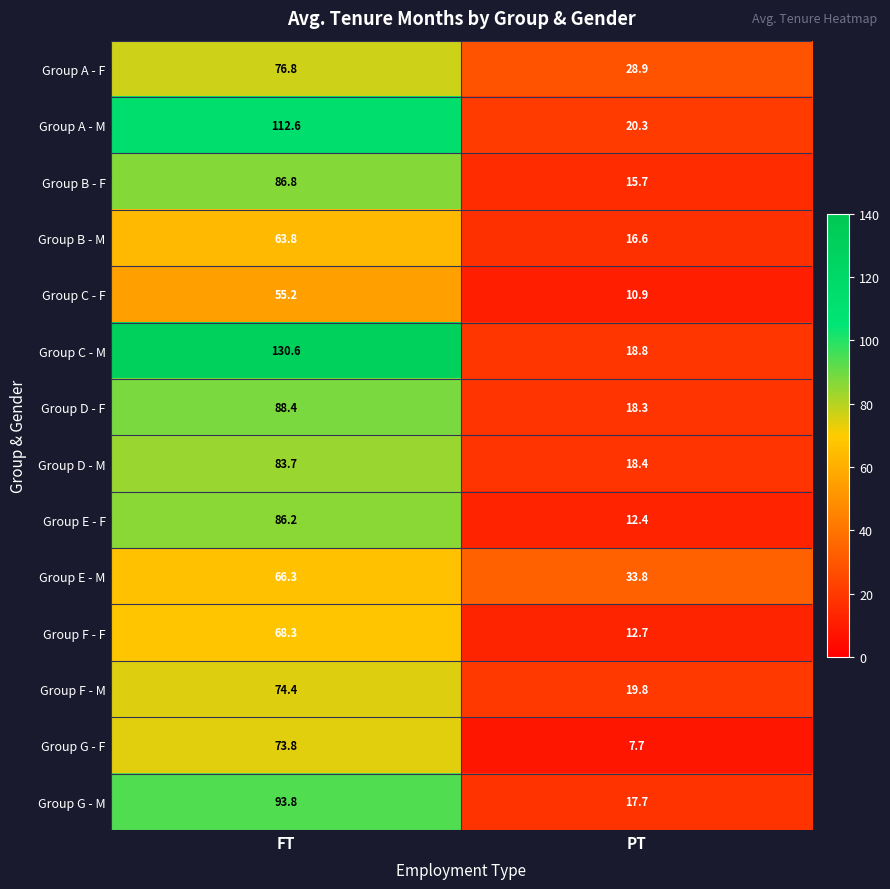

The Group A - M series shows 26.1 at FT. True or false?

False